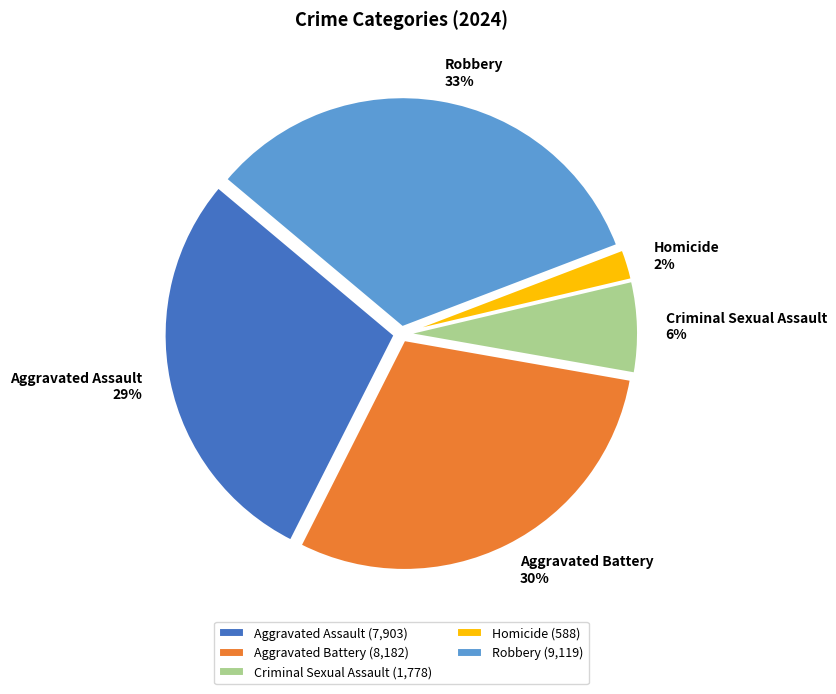

To the nearest percent, what is the difference between the Homicide and Aggravated Battery slice percentages?

28%